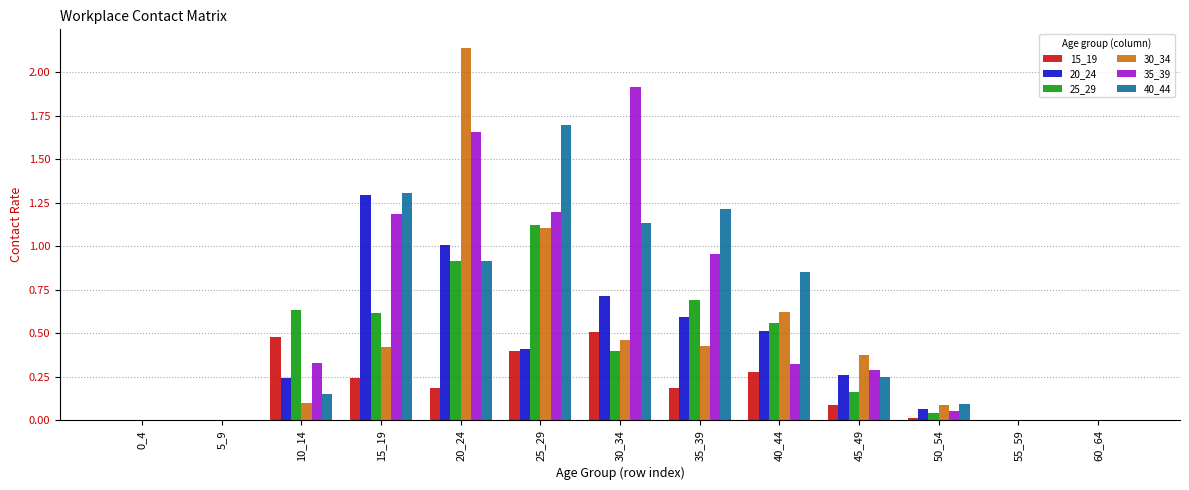

What is the sum of all 35_39 values?

7.9